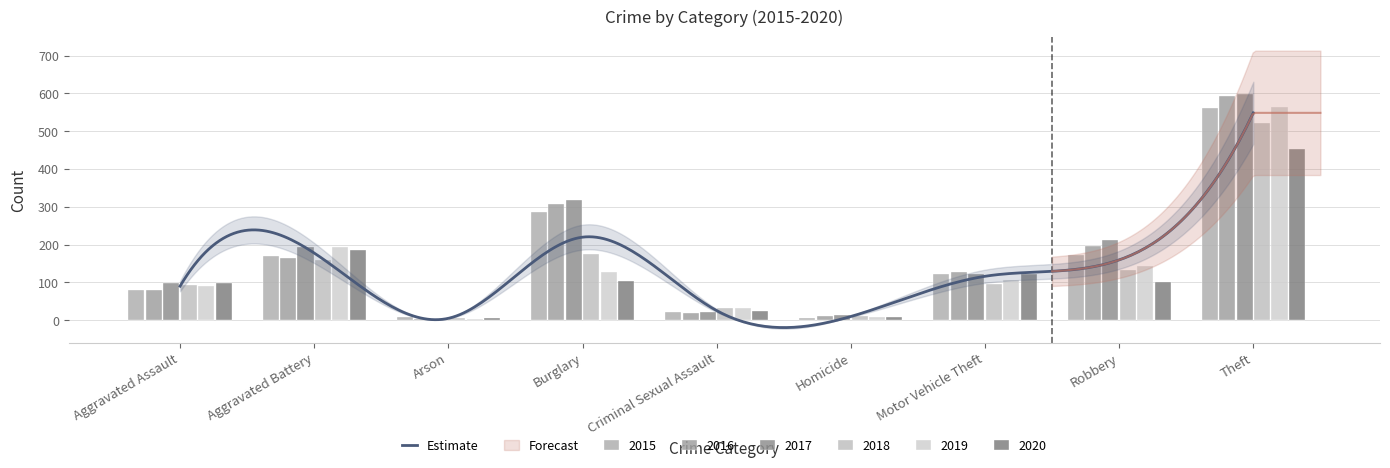

What is the label of the 2nd bar from the right?

Robbery